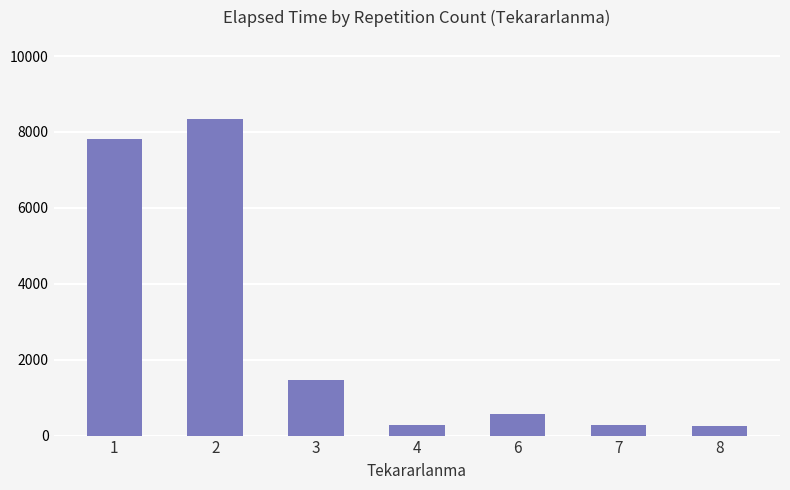

What is the difference between the values at 7 and 2?

8055